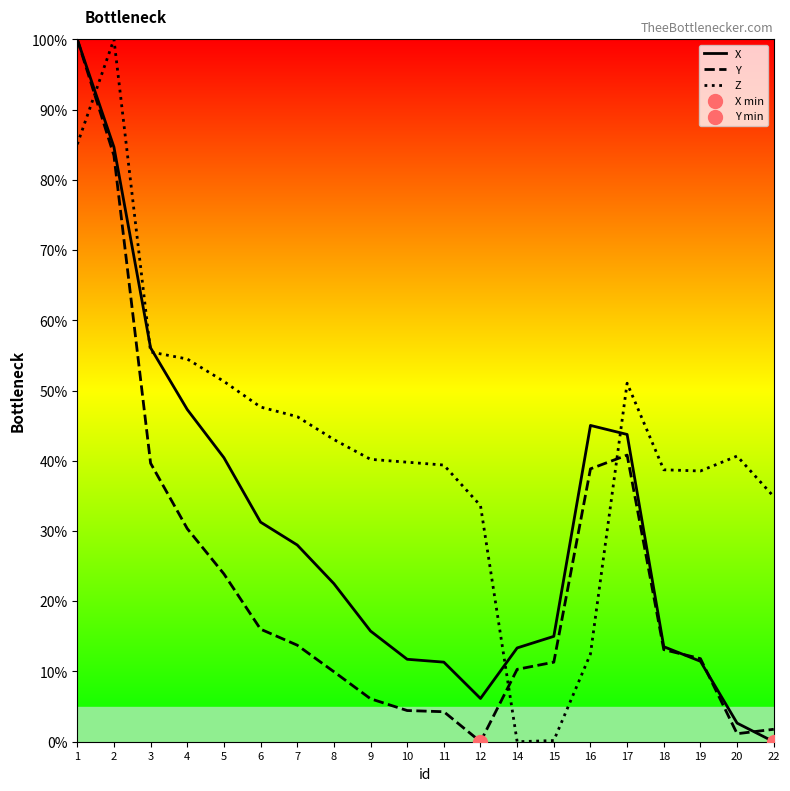

Is the value of Z at 14 greater than the value of Y at 3?

No